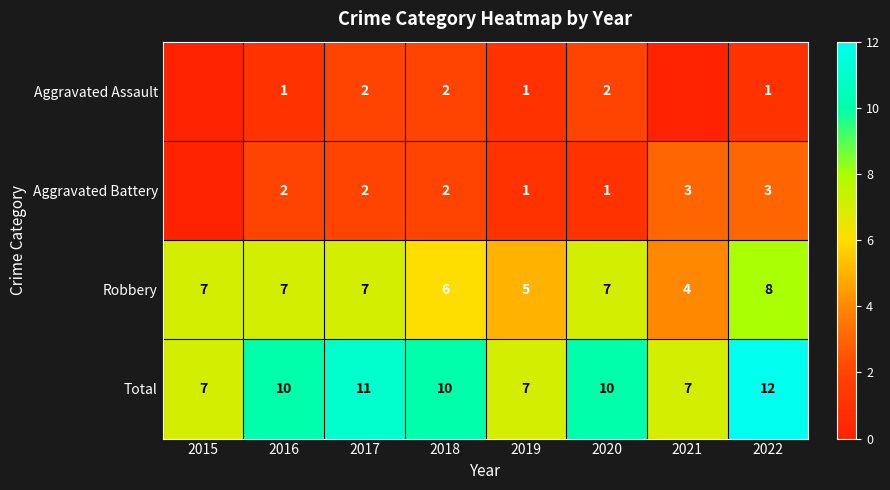

How many series are shown in this chart?

4